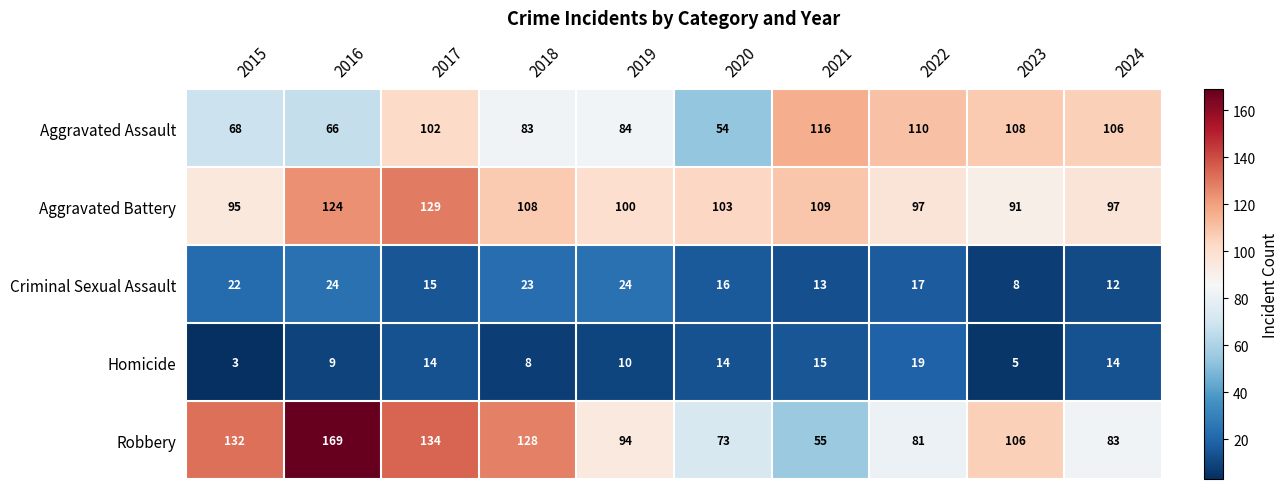

The Aggravated Assault series shows 108 at 2023. True or false?

True